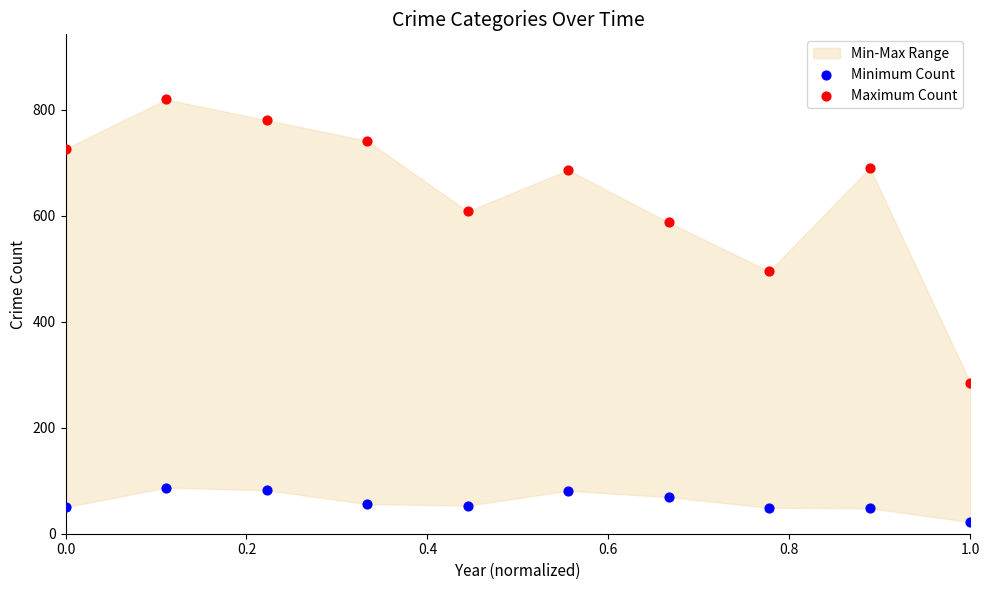

Which series contains the highest Y value?

Maximum Count